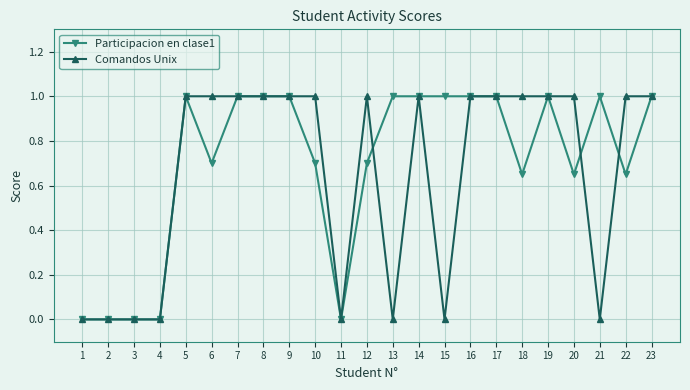

Is the value of Participacion en clase1 at 18 greater than the value of Comandos Unix at 13?

Yes